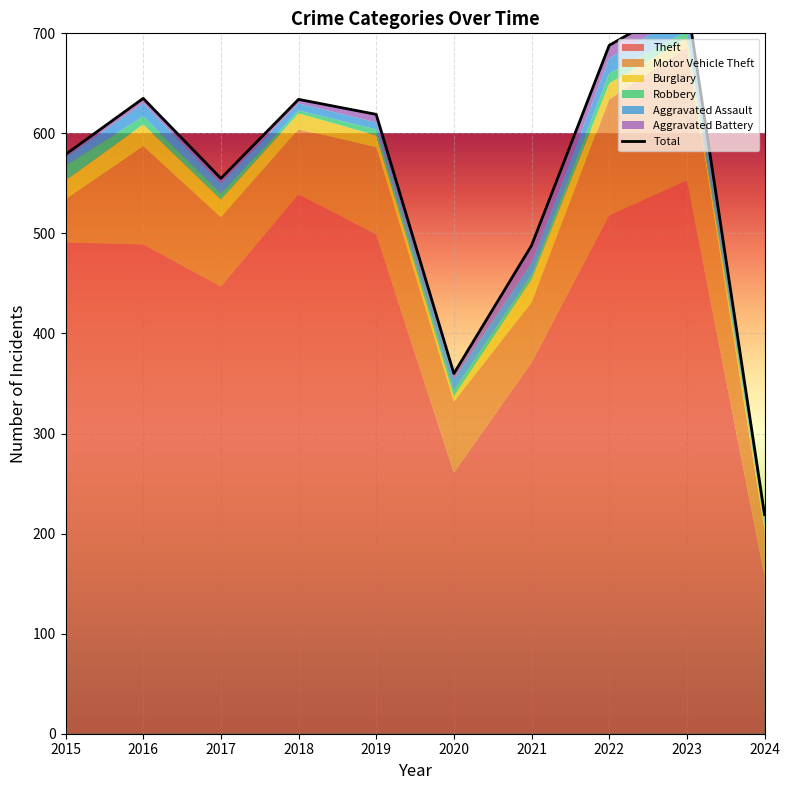

Reading right to left, what are all the values shown in this chart?

Theft: 2024=157	2023=553	2022=518	2021=371	2020=261	2019=499	2018=539	2017=447	2016=489	2015=491
Motor Vehicle Theft: 2024=46	2023=133	2022=116	2021=60	2020=71	2019=87	2018=65	2017=69	2016=98	2015=43
Burglary: 2024=5	2023=9	2022=16	2021=23	2020=5	2019=12	2018=16	2017=18	2016=22	2015=19
Robbery: 2024=3	2023=7	2022=10	2021=5	2020=6	2019=6	2018=3	2017=6	2016=8	2015=15
Aggravated Assault: 2024=5	2023=19	2022=15	2021=12	2020=11	2019=7	2018=7	2017=10	2016=13	2015=8
Aggravated Battery: 2024=3	2023=11	2022=13	2021=17	2020=6	2019=8	2018=4	2017=5	2016=5	2015=3